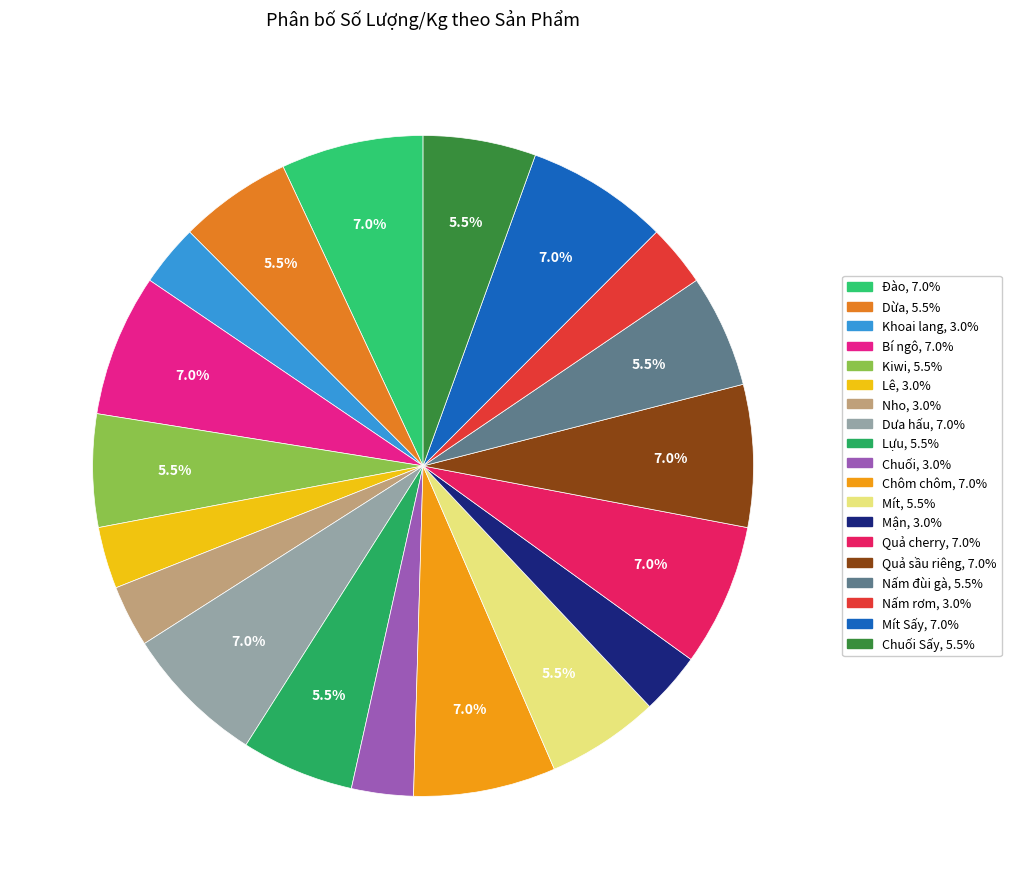

Rank the categories by value from lowest to highest.

Khoai lang, Lê, Nho, Chuối, Mận, Nấm rơm, Dừa, Kiwi, Lựu, Mít, Nấm đùi gà, Chuối Sấy, Đào, Bí ngô, Dưa hấu, Chôm chôm, Quả cherry, Quả sầu riêng, Mít Sấy